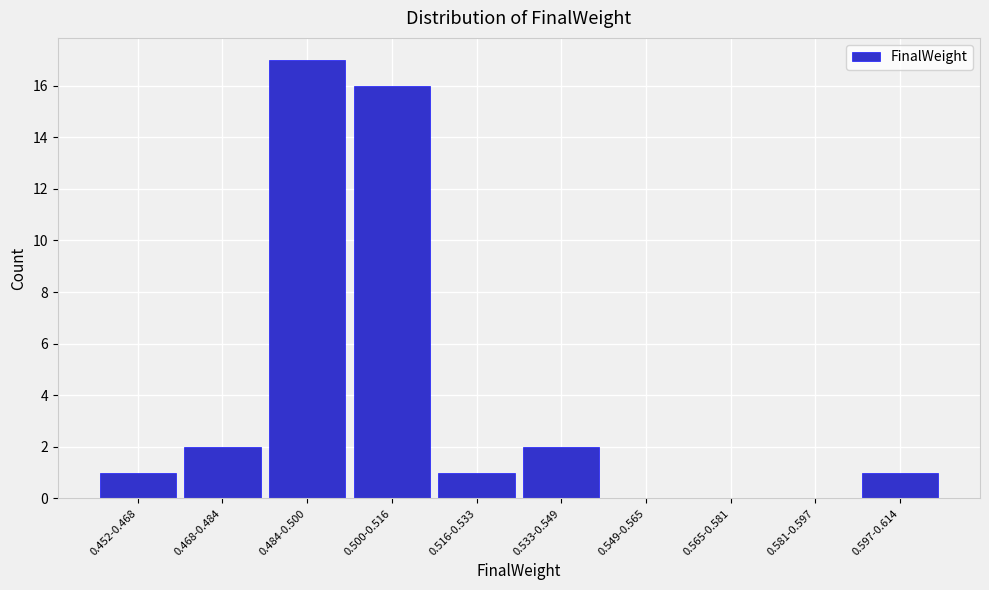

Reading right to left, transcribe all the data shown in this chart.

0.597-0.614=1	0.581-0.597=0	0.565-0.581=0	0.549-0.565=0	0.533-0.549=2	0.516-0.533=1	0.500-0.516=16	0.484-0.500=17	0.468-0.484=2	0.452-0.468=1